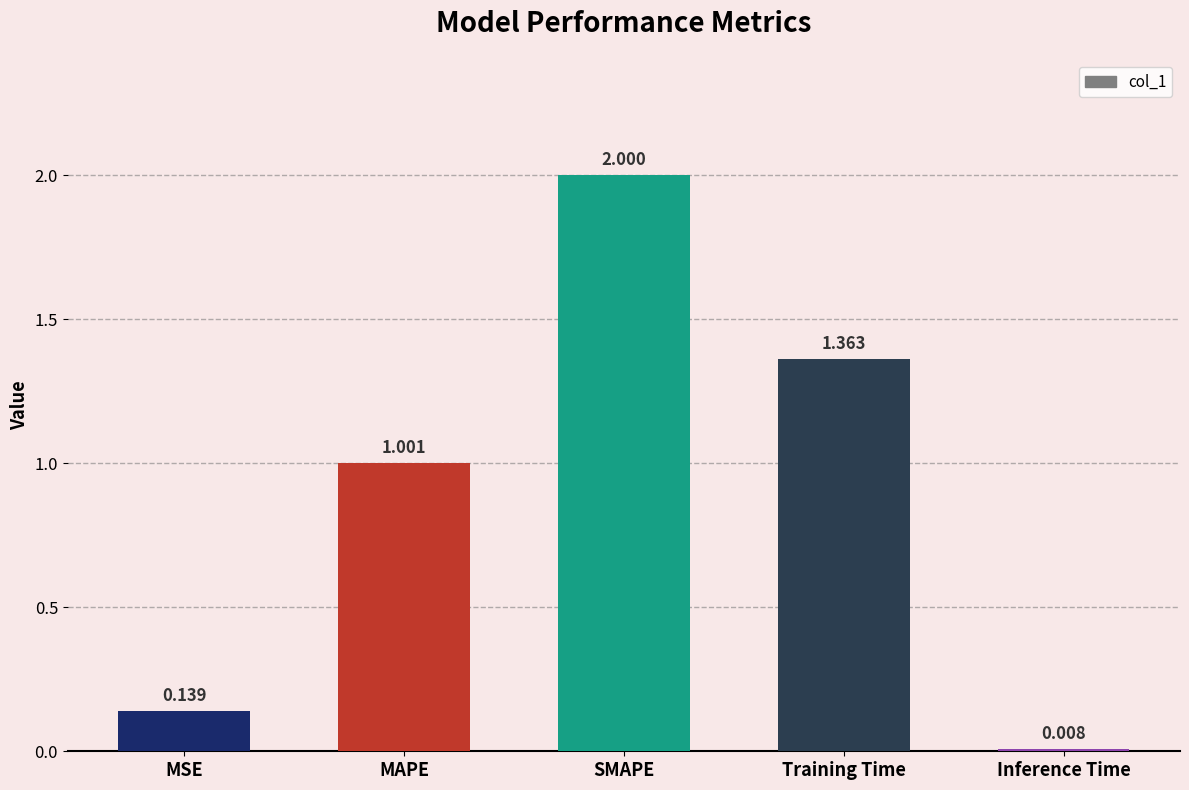

Which category has the lowest value across all series?

Inference Time